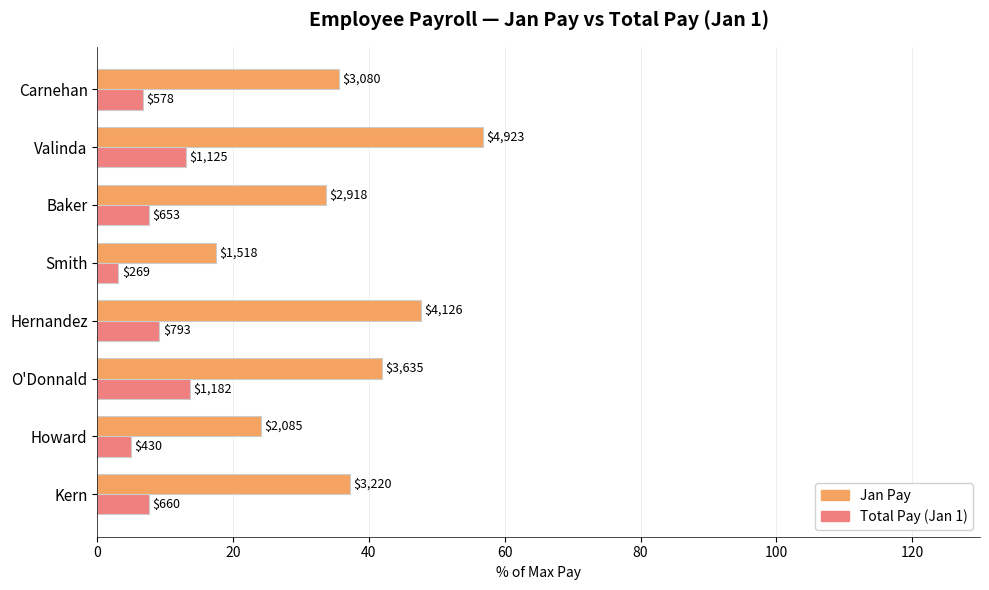

What are all the series names shown in the legend?

Jan Pay, Total Pay (Jan 1)